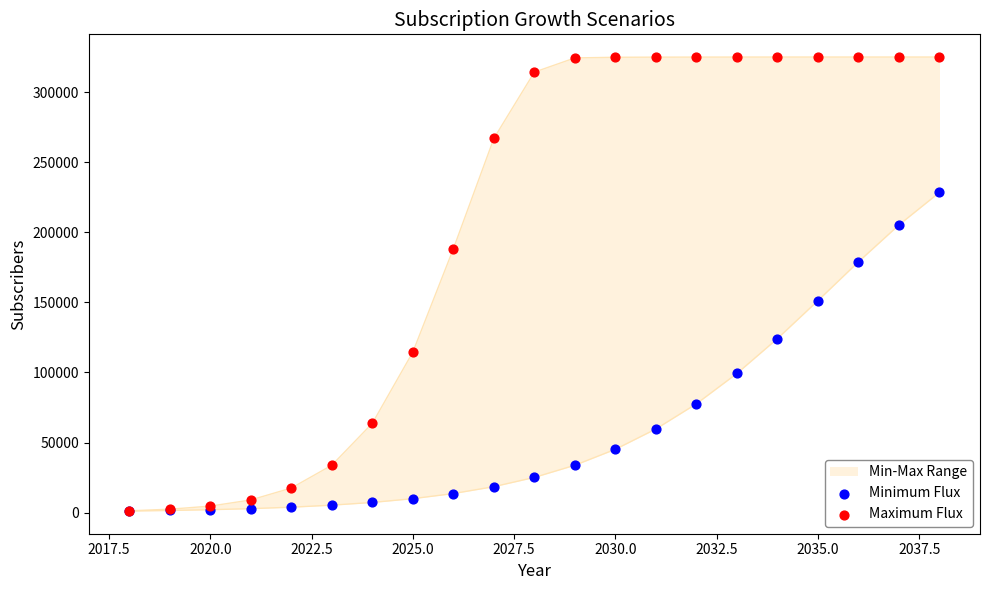

Is the value of Minimum Flux at 2020.0 greater than the value of Maximum Flux at 16?

No